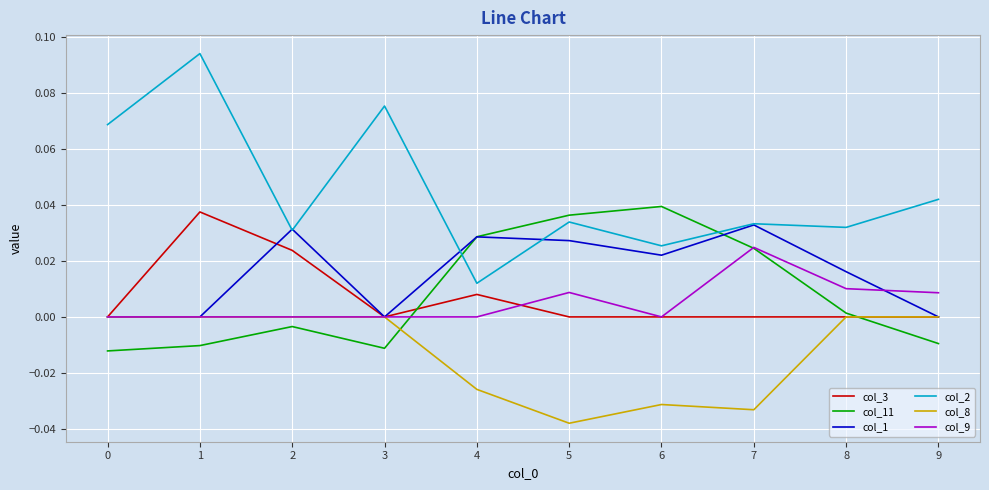

True or false: col_11 has a value of 0.0 at 7.

True